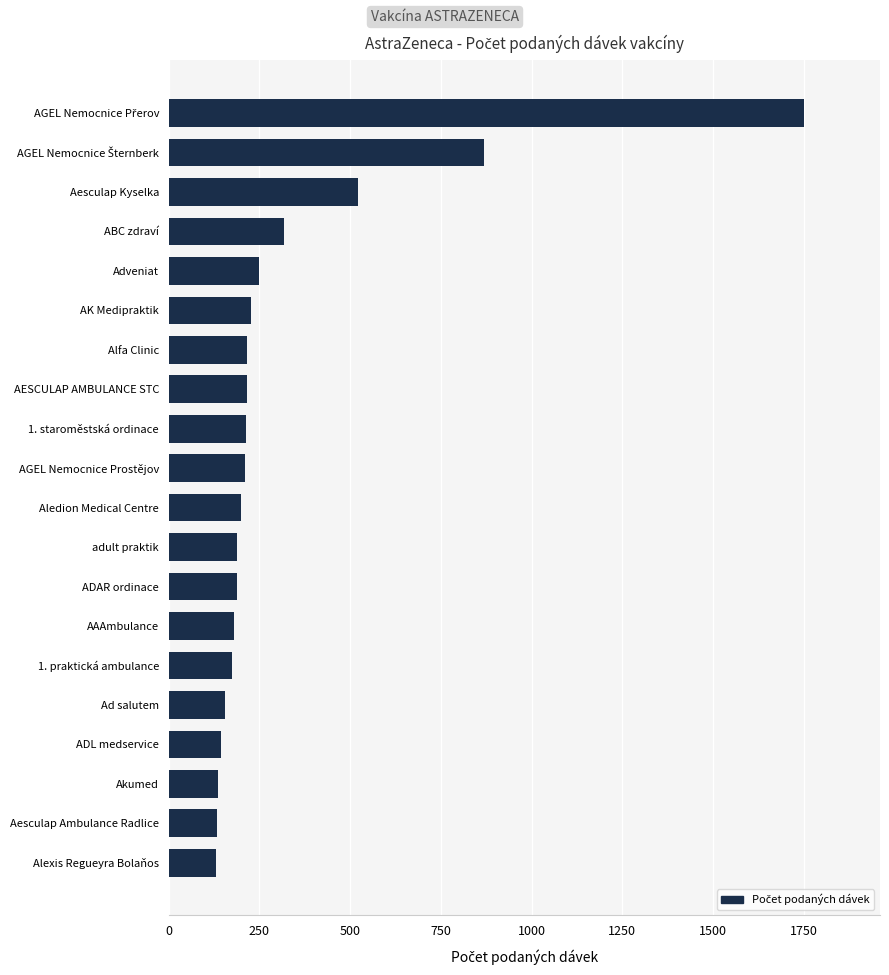

How many bars are there in total?

20